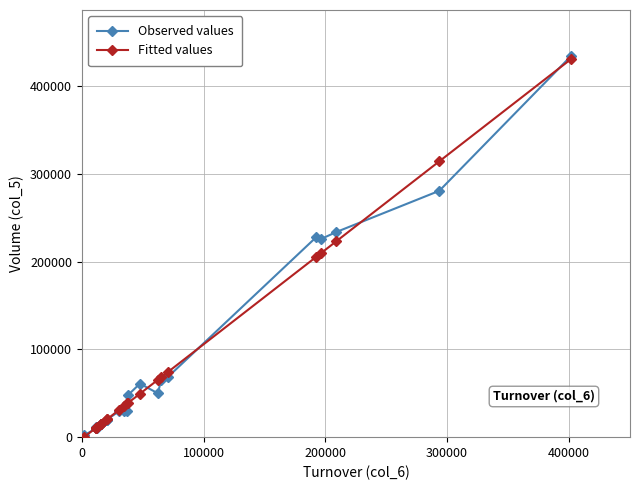

What is the maximum value shown in the chart?

435000.0